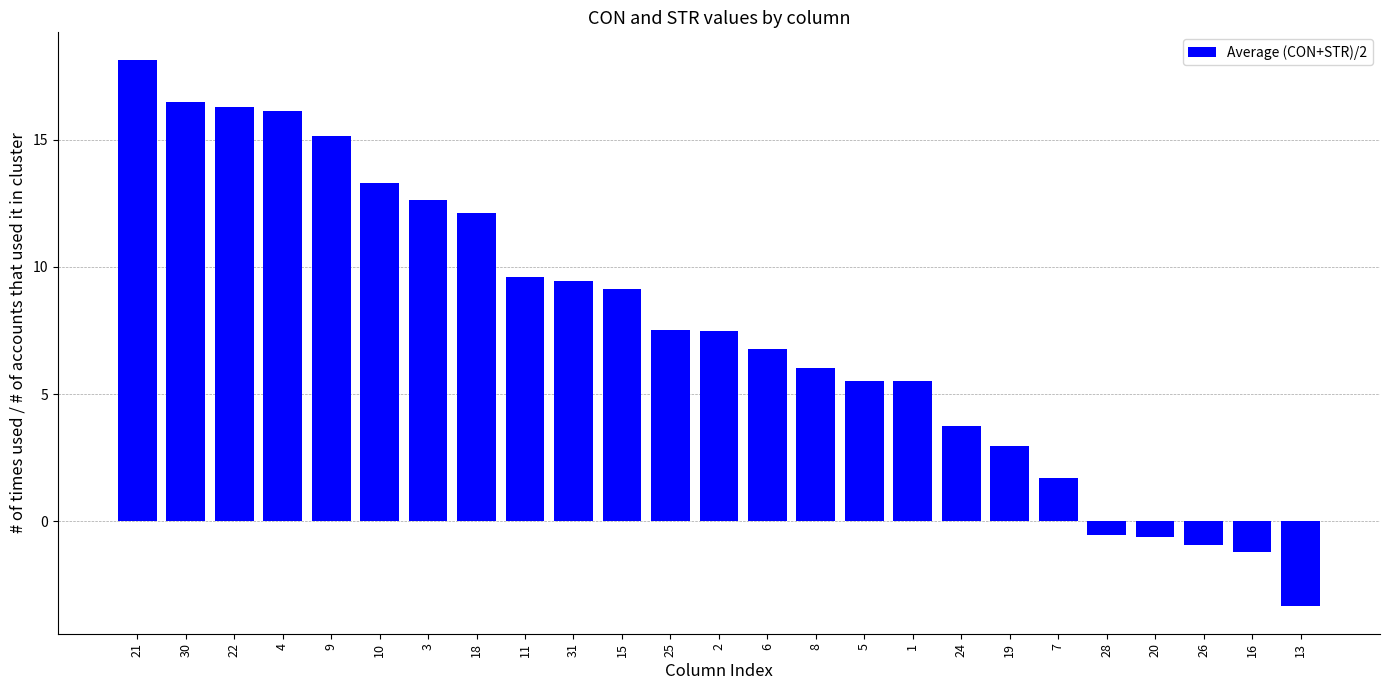

Reading left to right, list all the values displayed in this chart.

21=18.1	30=16.5	22=16.3	4=16.1	9=15.1	10=13.3	3=12.6	18=12.1	11=9.6	31=9.5	15=9.1	25=7.5	2=7.5	6=6.8	8=6.0	5=5.5	1=5.5	24=3.7	19=3.0	7=1.7	28=-0.5	20=-0.6	26=-0.9	16=-1.2	13=-3.3